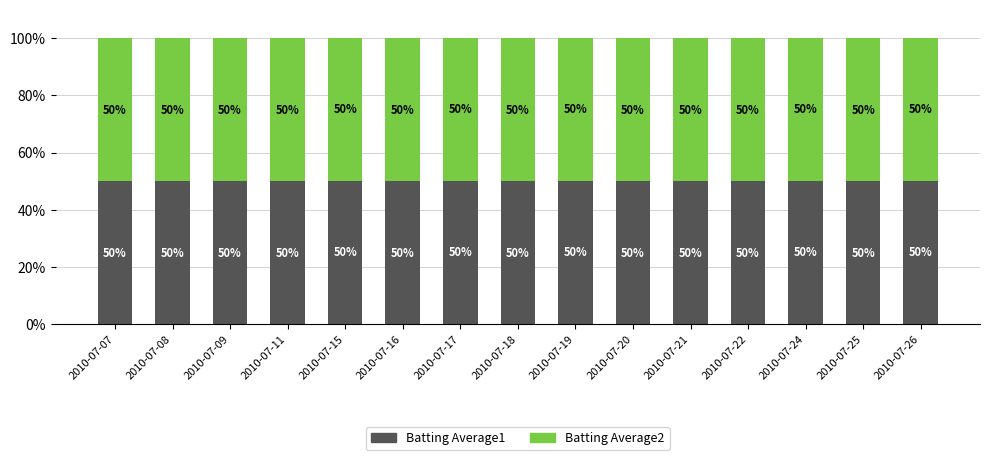

What is the total value across all series at 2010-07-19?

100.0